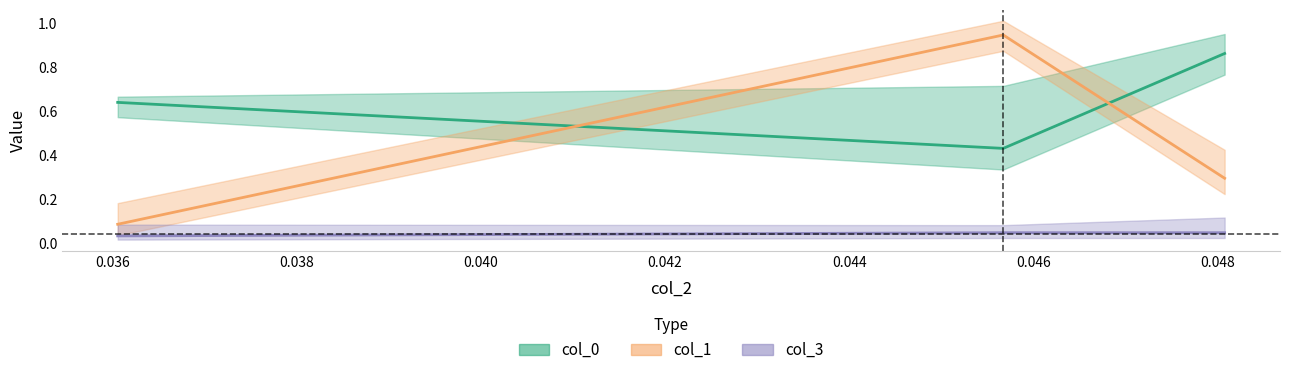

Count the col_3 values in the range 0 to 1.

3